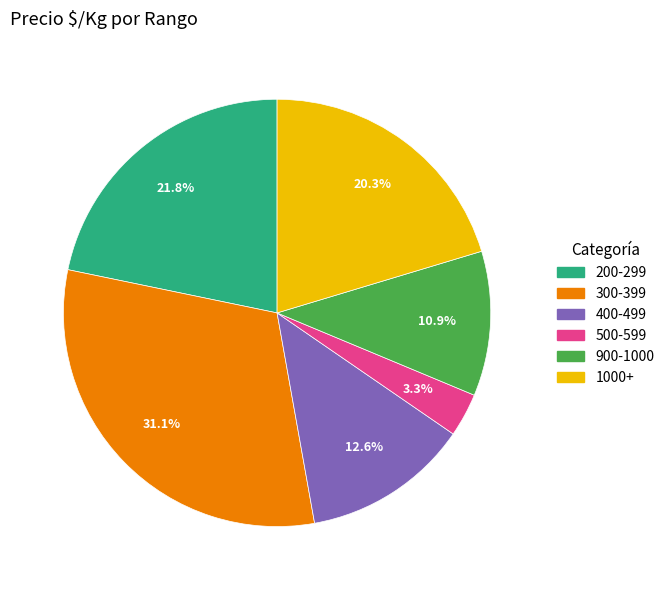

How many slices are in this pie chart?

6